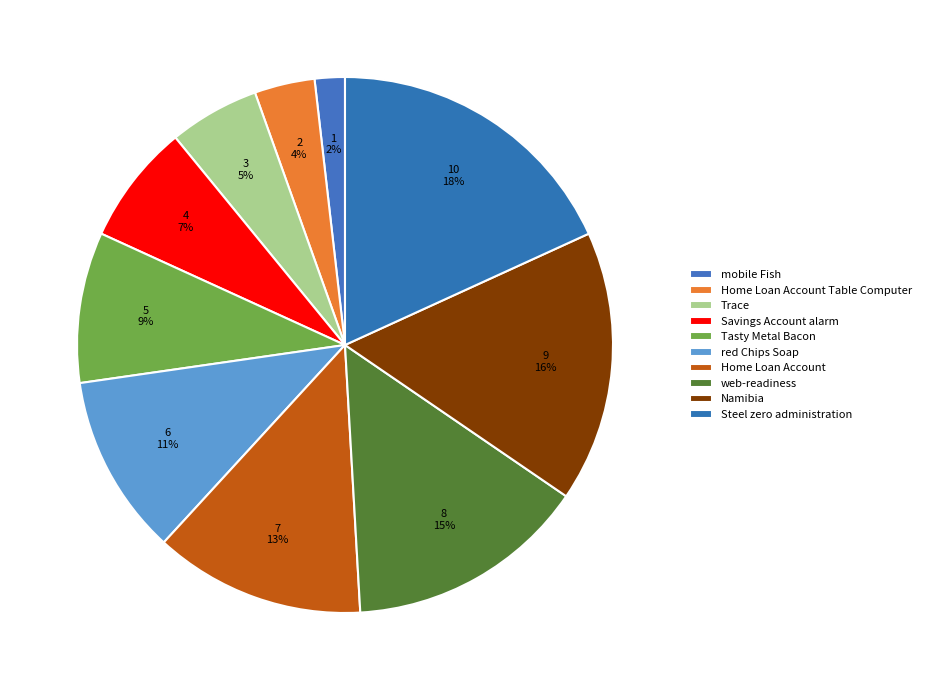

Which slice is the largest?

Steel zero administration